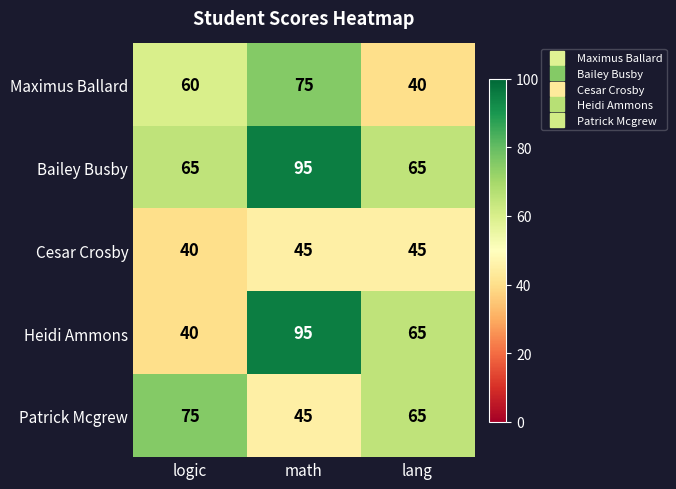

Rank the categories by Heidi Ammons value from lowest to highest.

logic, lang, math